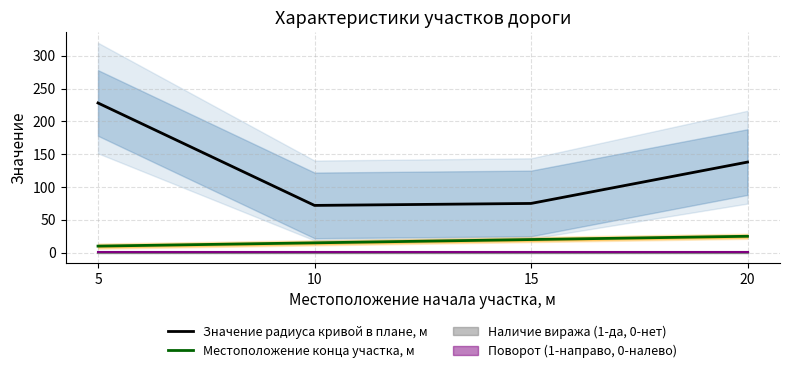

True or false: Значение радиуса кривой в плане, м and Местоположение конца участка, м cross at least once.

False